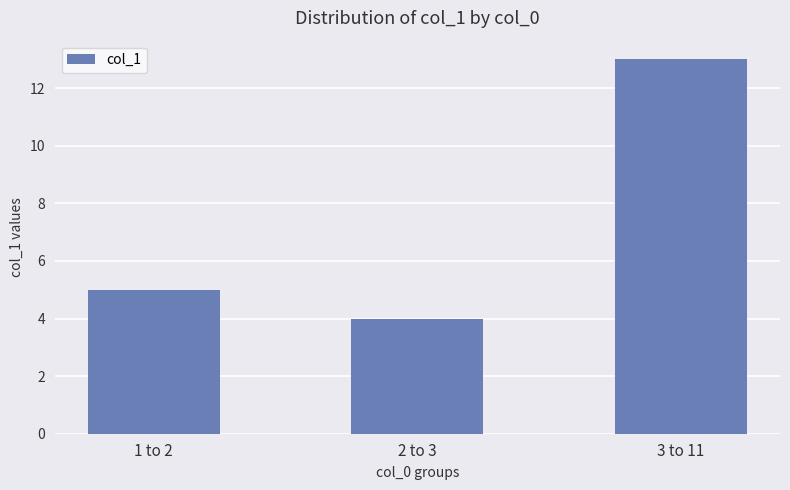

Does the chart contain any negative values?

No